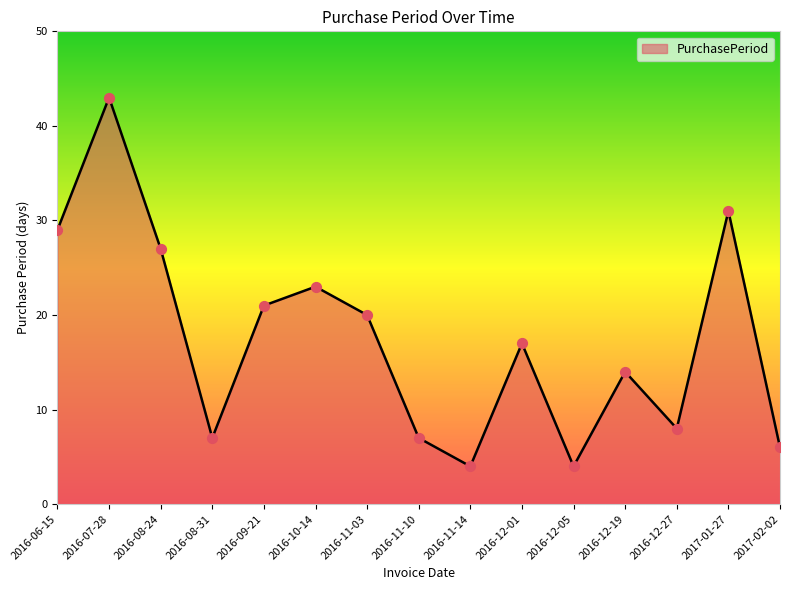

Between 2016-06-15 and 2016-09-21, which is larger?

2016-06-15